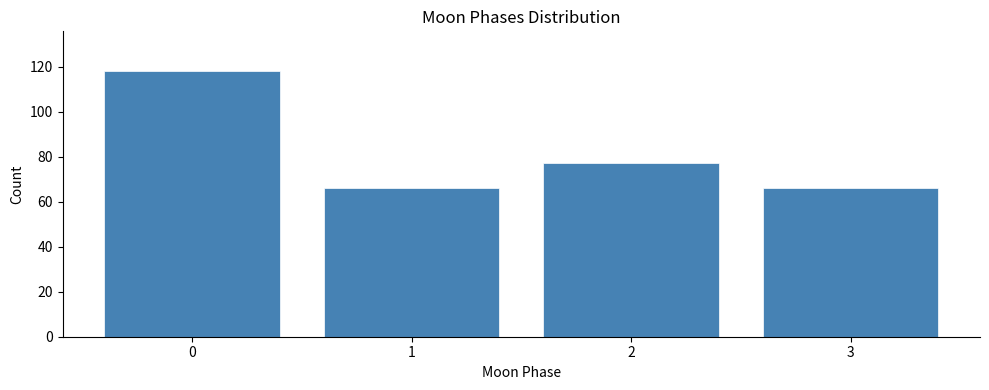

Reading right to left, extract all data points from this chart.

66	77	66	118